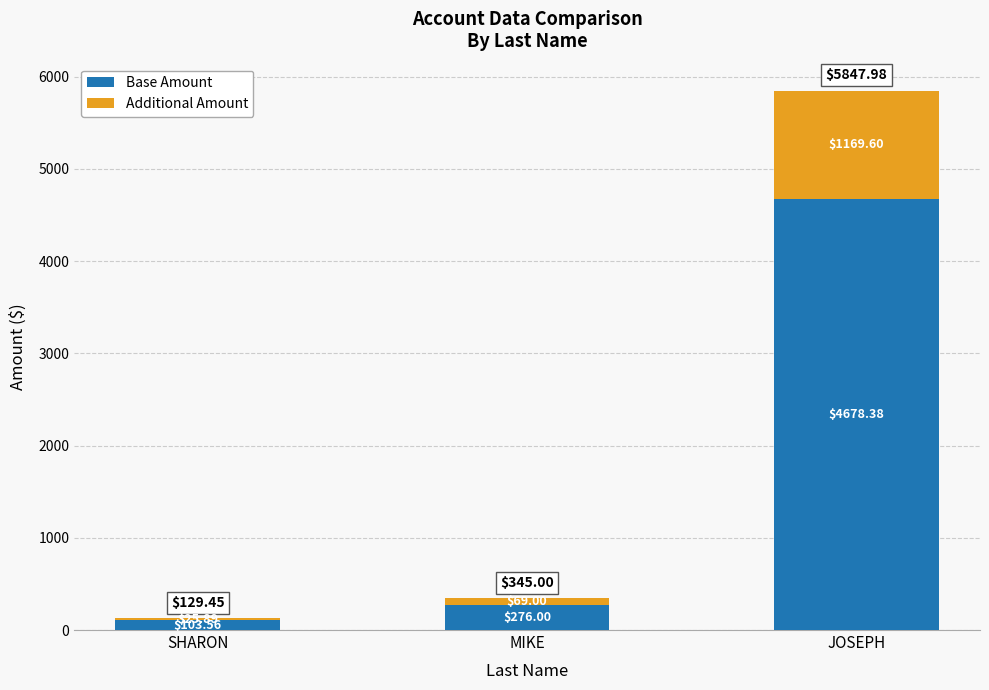

What is the average value of the Base Amount series?

1686.0